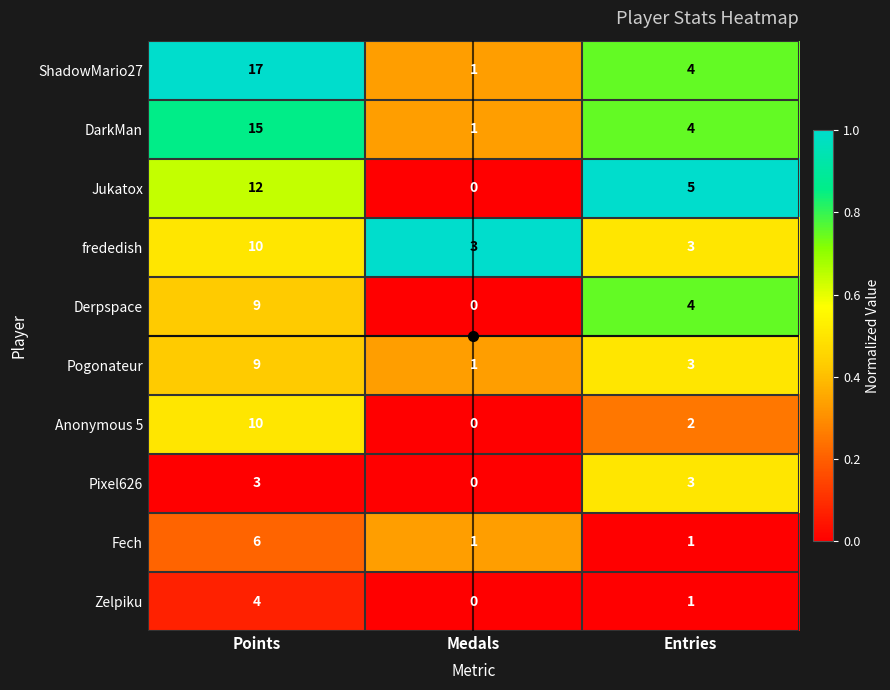

What is the difference between the maximum and second lowest values in the Derpspace series?

5